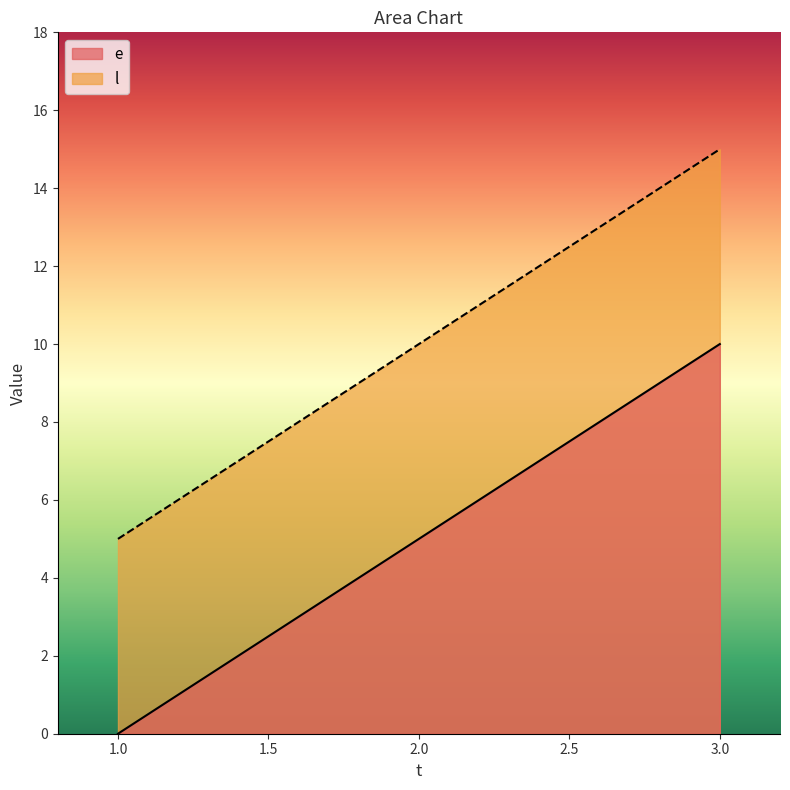

At how many categories does at least one series exceed 12?

1